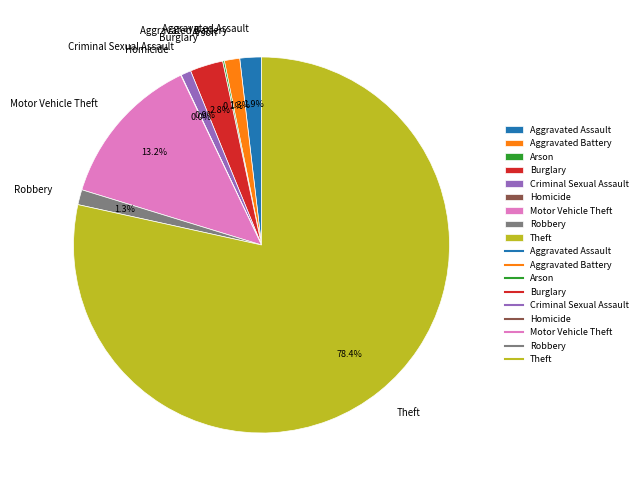

What is the majority slice?

Theft